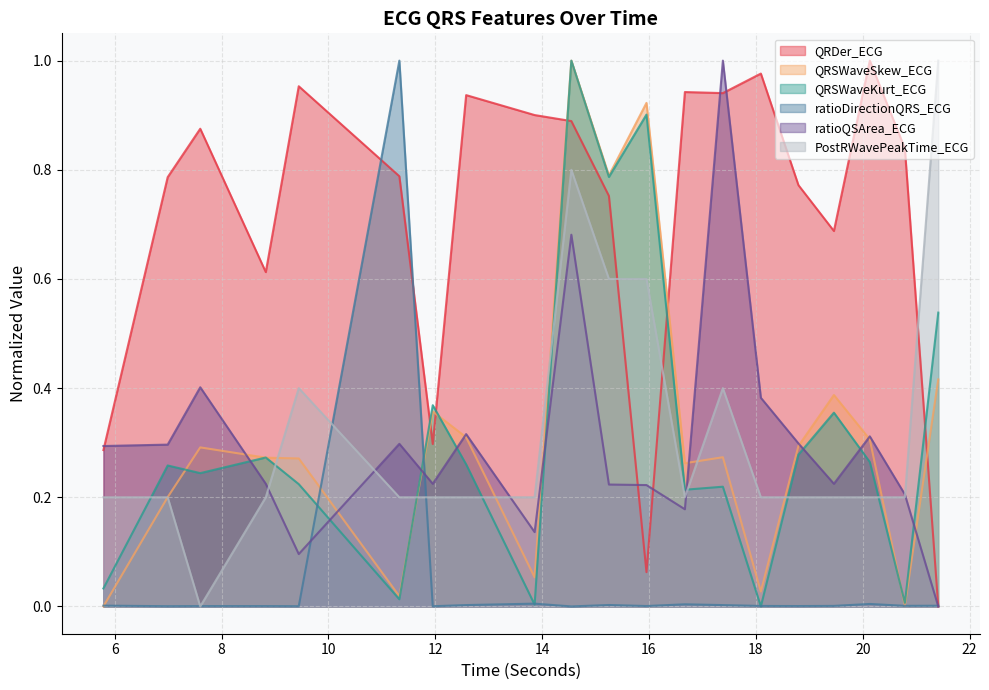

Where is QRSWaveSkew_ECG nearest to the value 0?

5.7890625